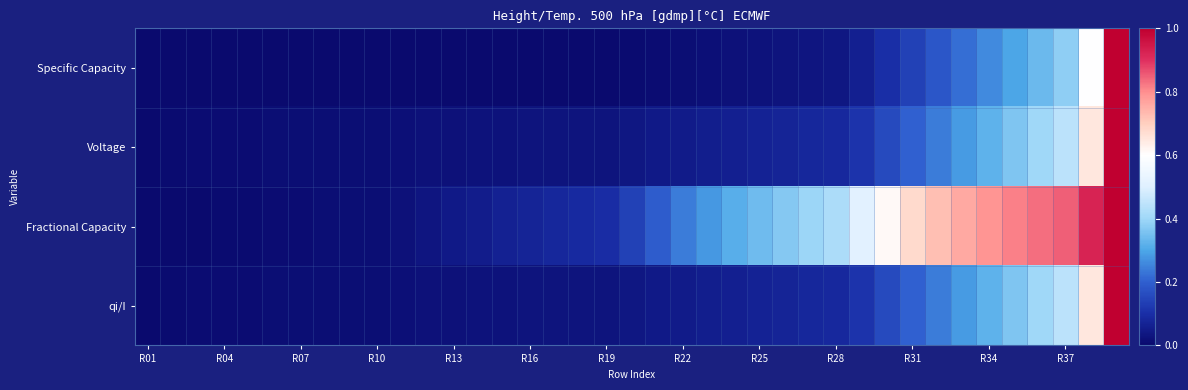

Reading right to left, transcribe all the data shown in this chart.

Specific Capacity: 1.0	0.6	0.4	0.3	0.3	0.3	0.2	0.2	0.1	0.1	0.1	0.0	0.0	0.0	0.0	0.0	0.0	0.0	0.0	0.0	0.0	0.0	0.0	0.0	0.0	0.0	0.0	0.0	0.0	0.0	0.0	0.0	0.0	0.0	0.0	0.0	0.0	0.0	0.0
Voltage: 1.0	0.6	0.4	0.4	0.4	0.3	0.3	0.2	0.2	0.2	0.1	0.1	0.1	0.1	0.1	0.1	0.1	0.1	0.0	0.0	0.0	0.0	0.0	0.0	0.0	0.0	0.0	0.0	0.0	0.0	0.0	0.0	0.0	0.0	0.0	0.0	0.0	0.0	0.0
Fractional Capacity: 1.0	0.9	0.9	0.8	0.8	0.8	0.8	0.7	0.7	0.6	0.5	0.4	0.4	0.4	0.3	0.3	0.3	0.2	0.2	0.1	0.1	0.1	0.1	0.1	0.1	0.1	0.0	0.0	0.0	0.0	0.0	0.0	0.0	0.0	0.0	0.0	0.0	0.0	0.0
qi/I: 1.0	0.6	0.4	0.4	0.4	0.3	0.3	0.2	0.2	0.2	0.1	0.1	0.1	0.1	0.1	0.1	0.1	0.1	0.0	0.0	0.0	0.0	0.0	0.0	0.0	0.0	0.0	0.0	0.0	0.0	0.0	0.0	0.0	0.0	0.0	0.0	0.0	0.0	0.0